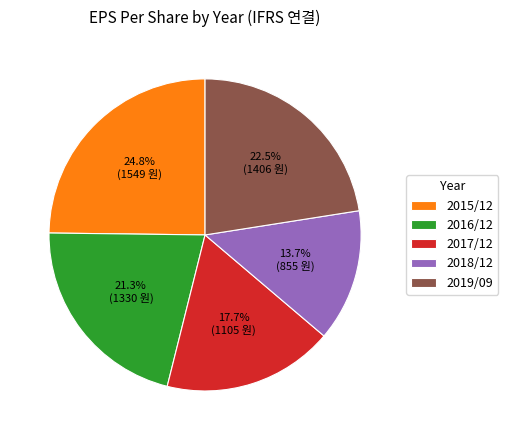

How many segments does this pie chart have?

5